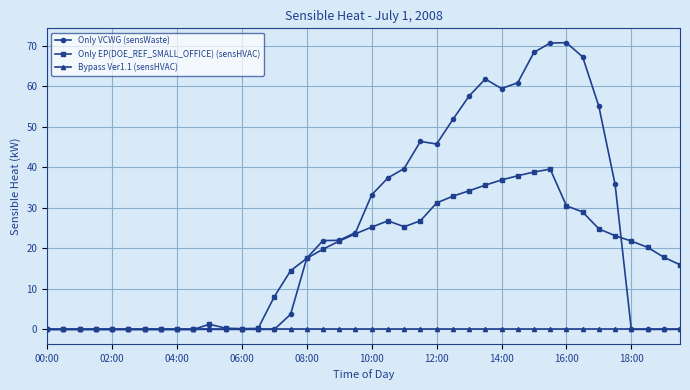

Which series has the largest total across all categories?

Only VCWG (sensWaste)